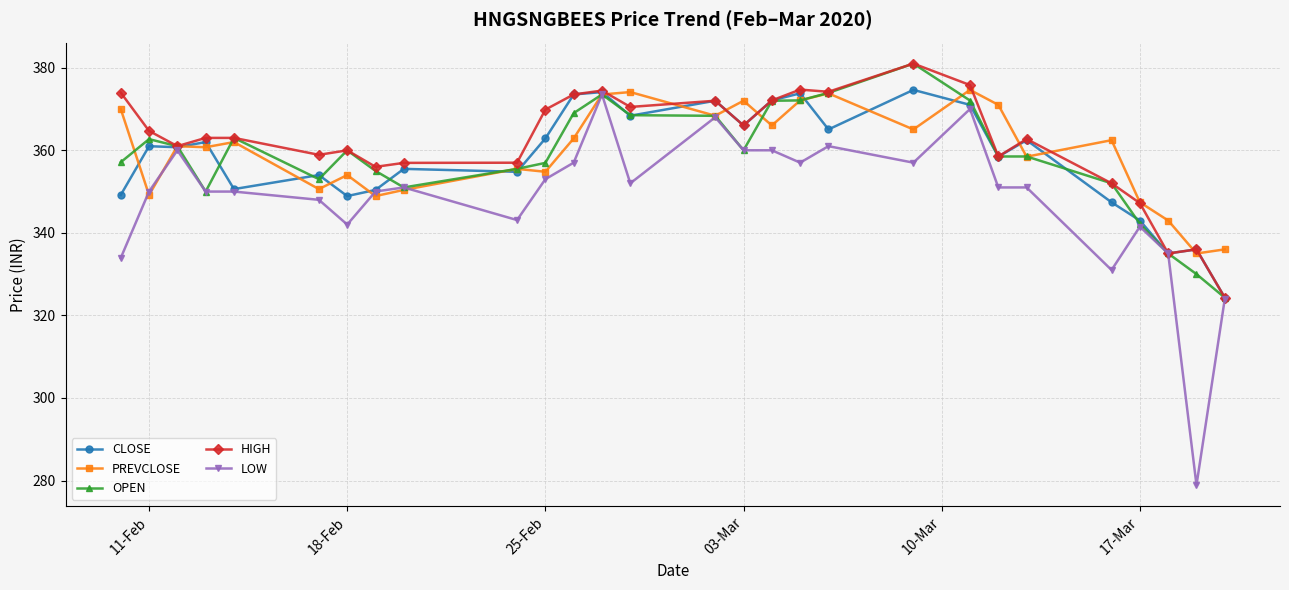

What is the value of the OPEN point at the 10th from the left?

355.5